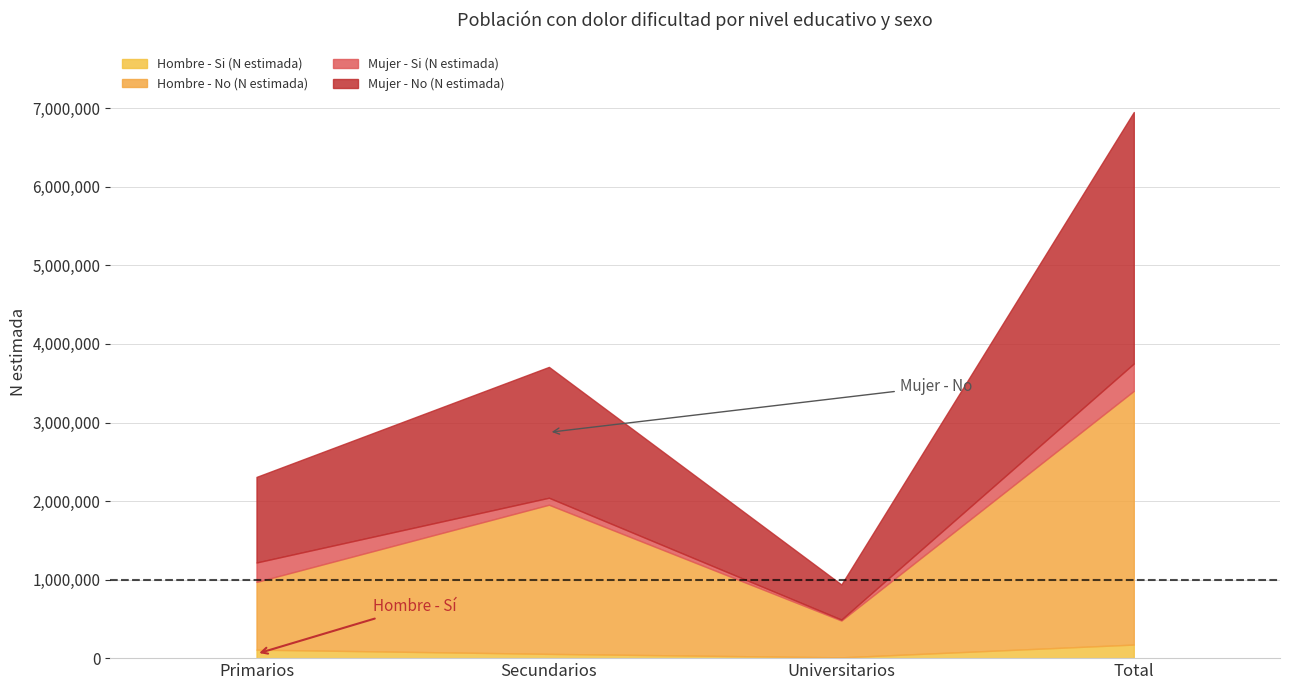

True or false: Mujer - Si (N estimada) has more than 1 interior local peaks.

False